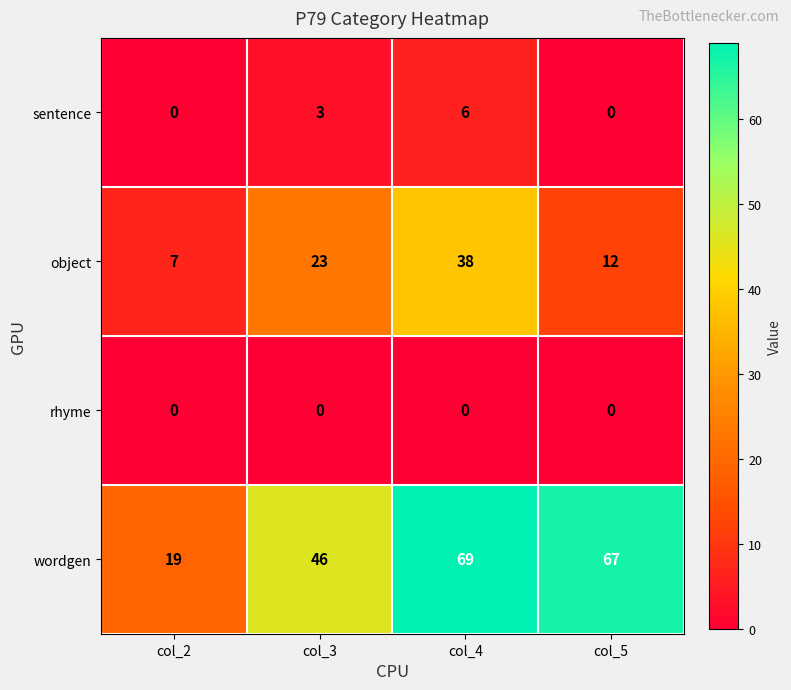

Which series changed the most between col_3 and col_4?

wordgen